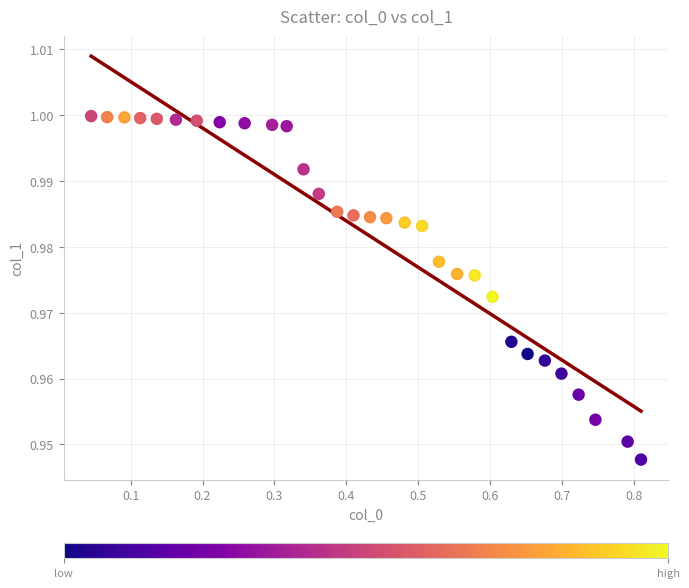

What is the range of X values (max minus min)?

0.8